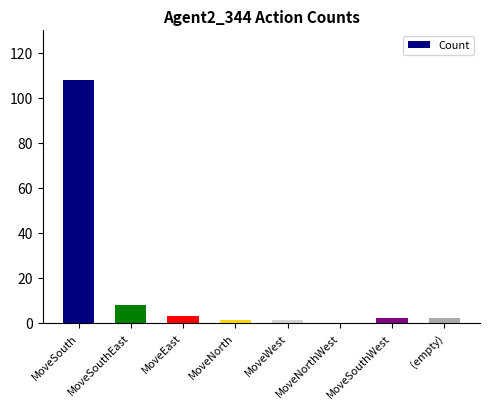

Where is the data nearest to the value 54?

MoveSouthEast